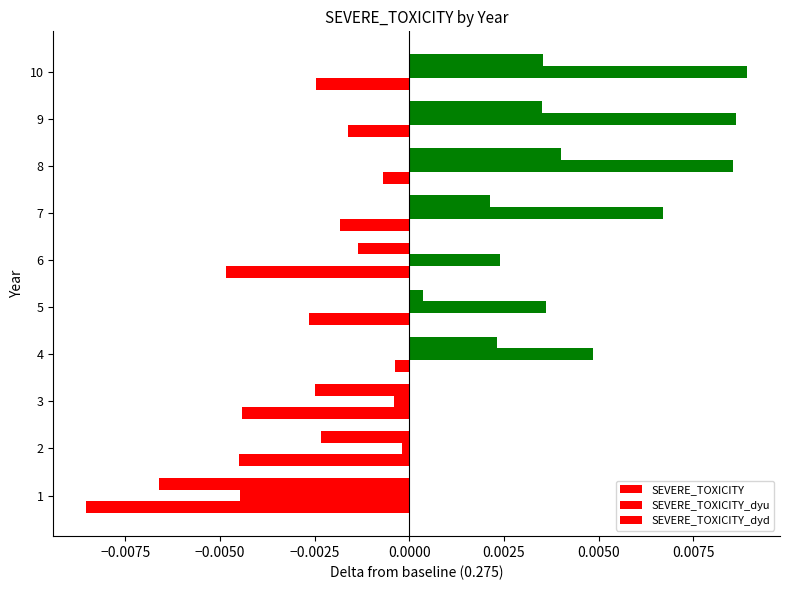

How many data points does each series have?

10